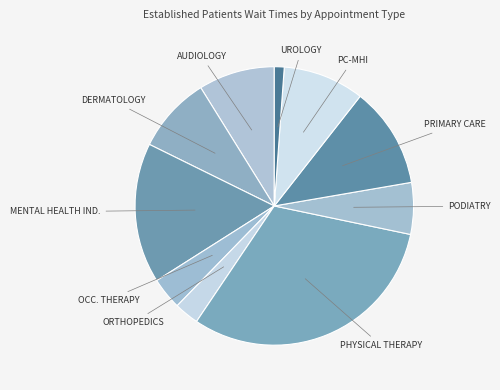

What is the smallest slice in the pie chart?

UROLOGY